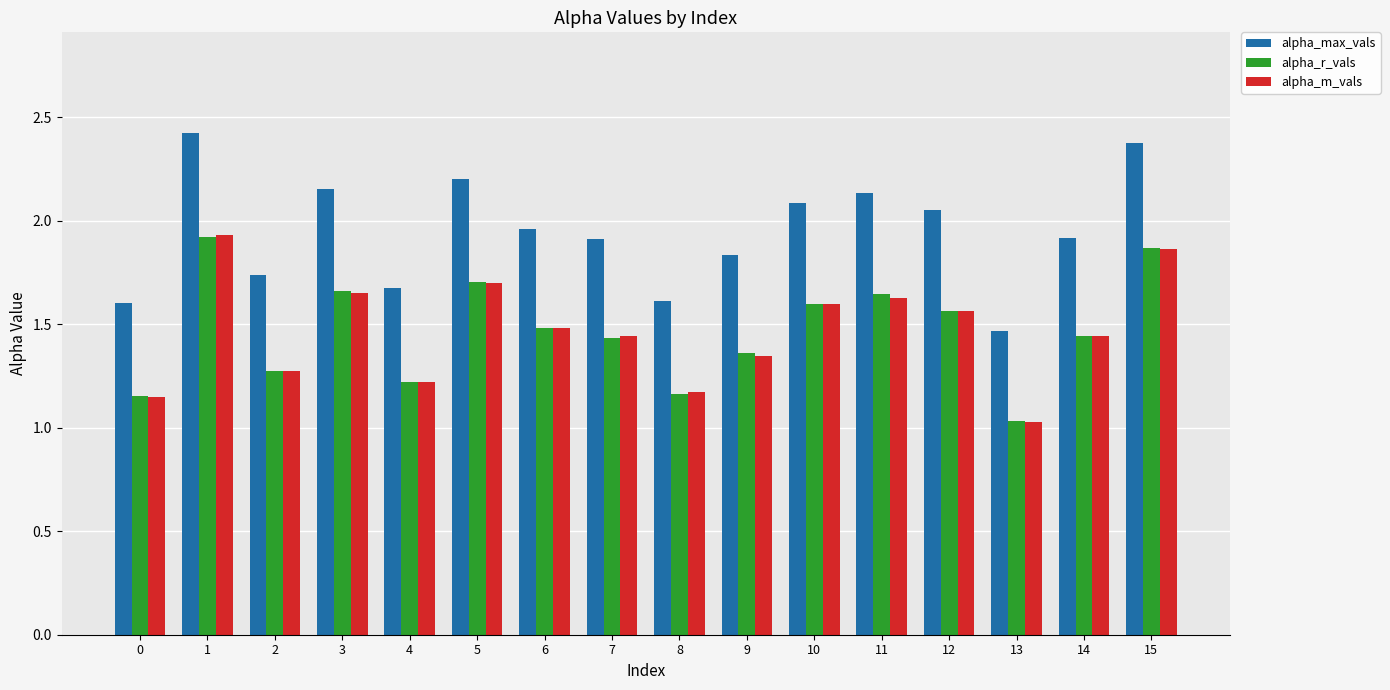

Which label corresponds to the smallest value in the chart?

13